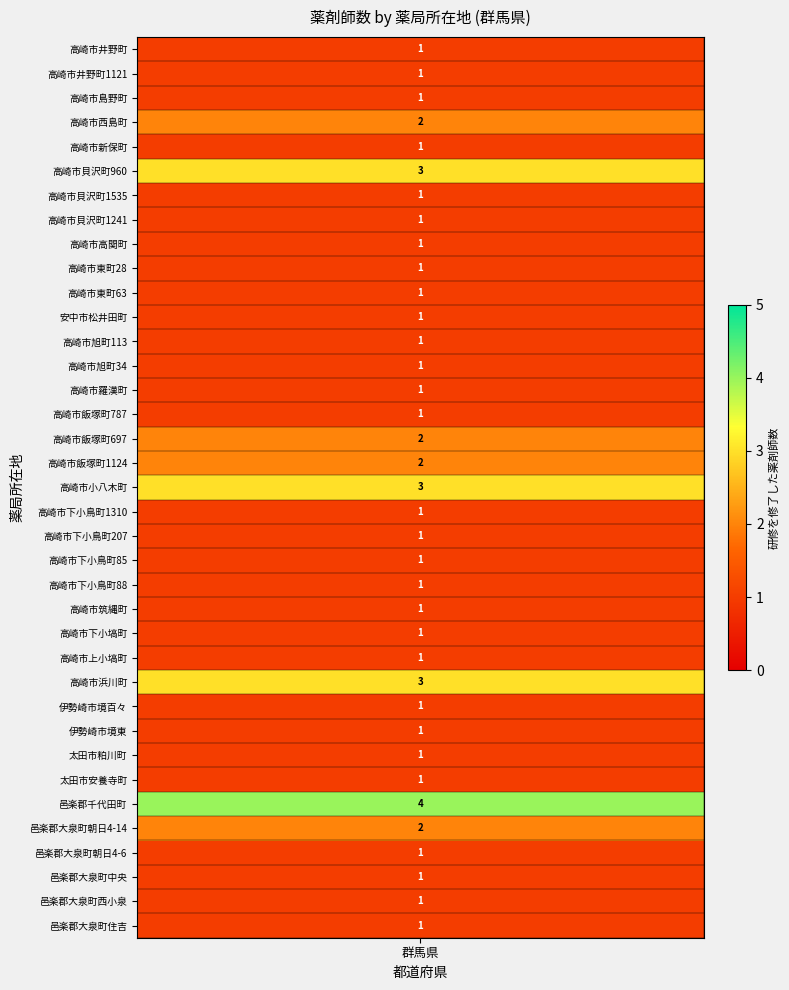

How many data points are above 1?

8